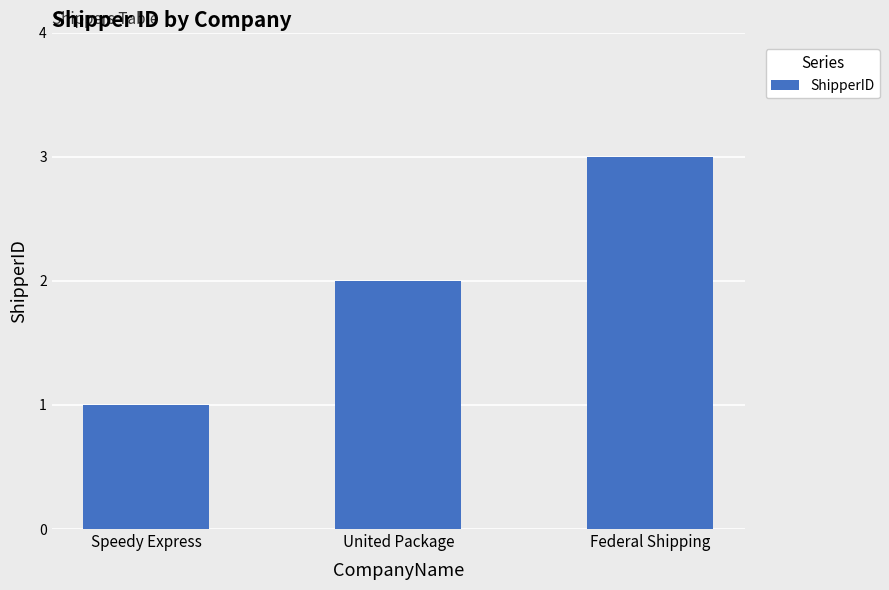

True or false: the data shows 0 at Speedy Express.

False